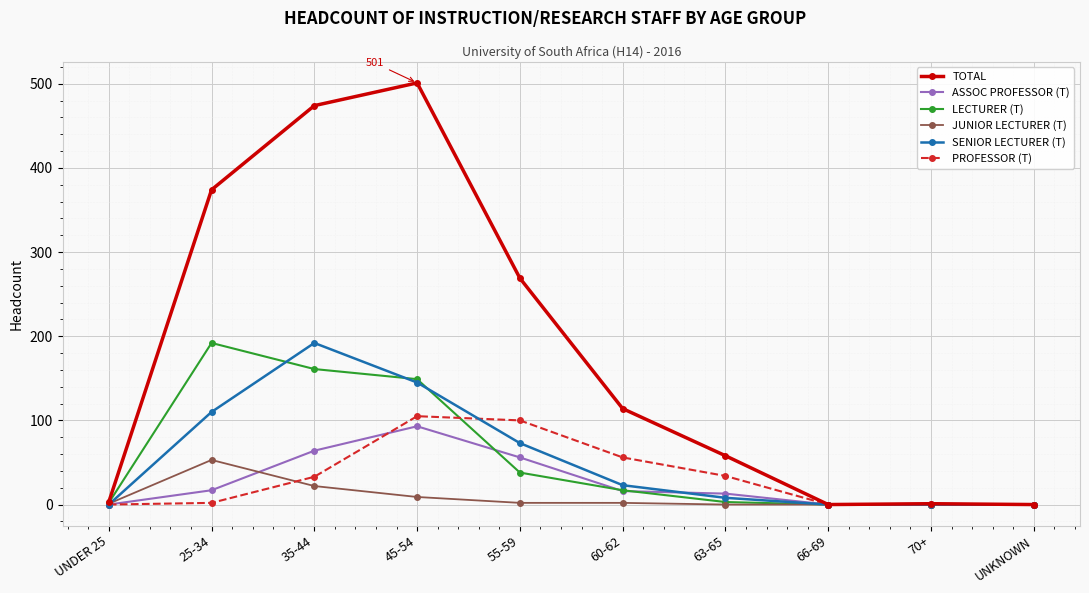

How many categories are shown in the chart?

10